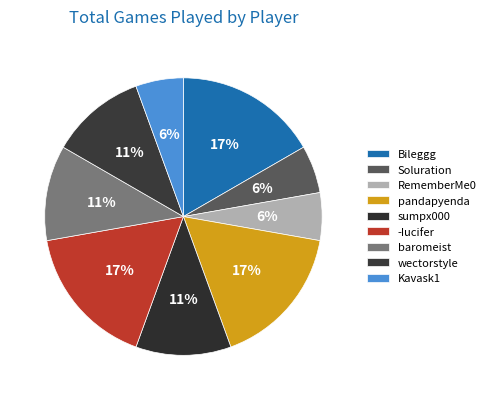

True or false: -Iucifer accounts for 9% of the total.

False